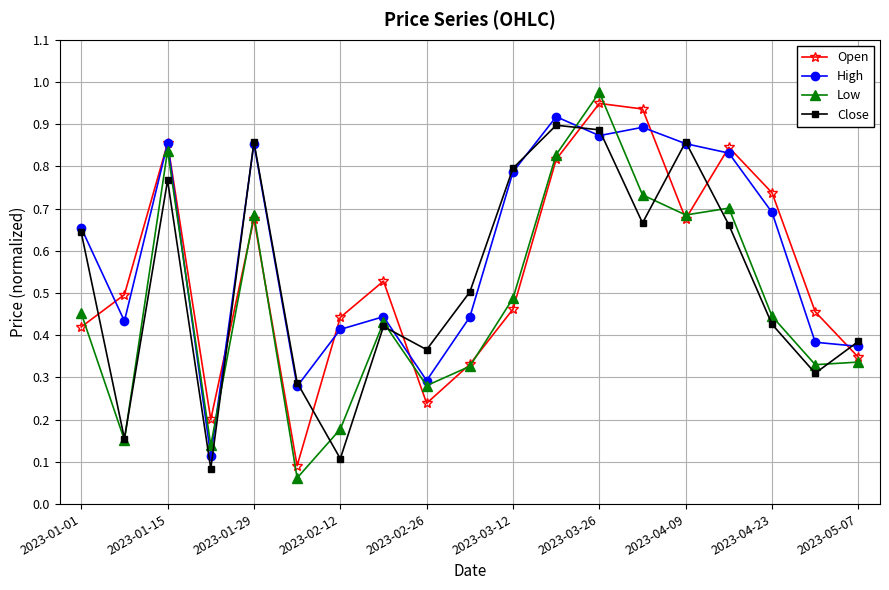

How many Close values are between 0 and 1?

19